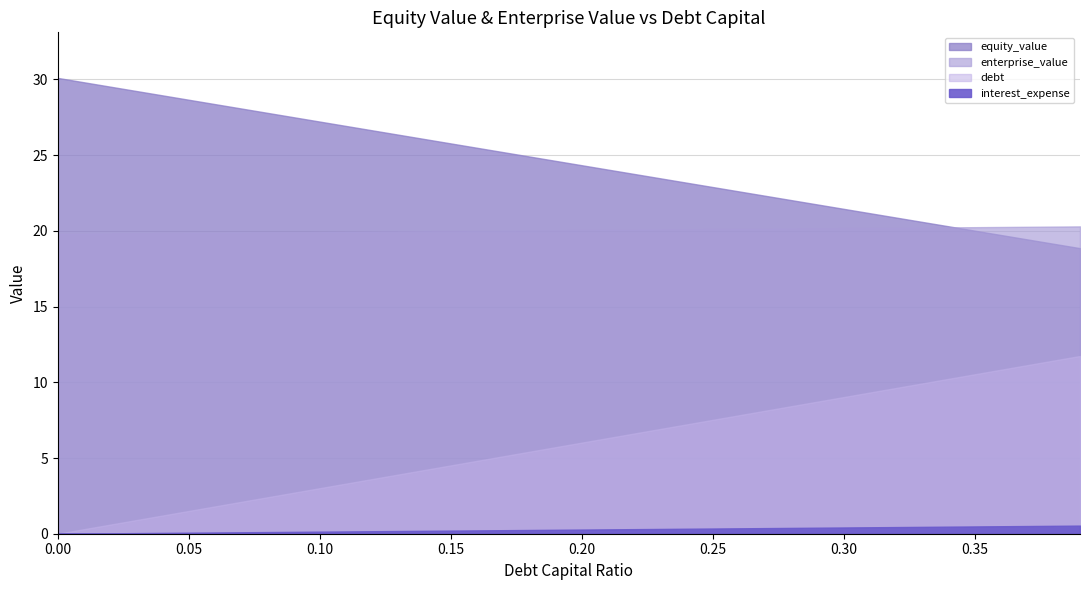

What is the difference between the values at 0.1 and 0.36?

7.5